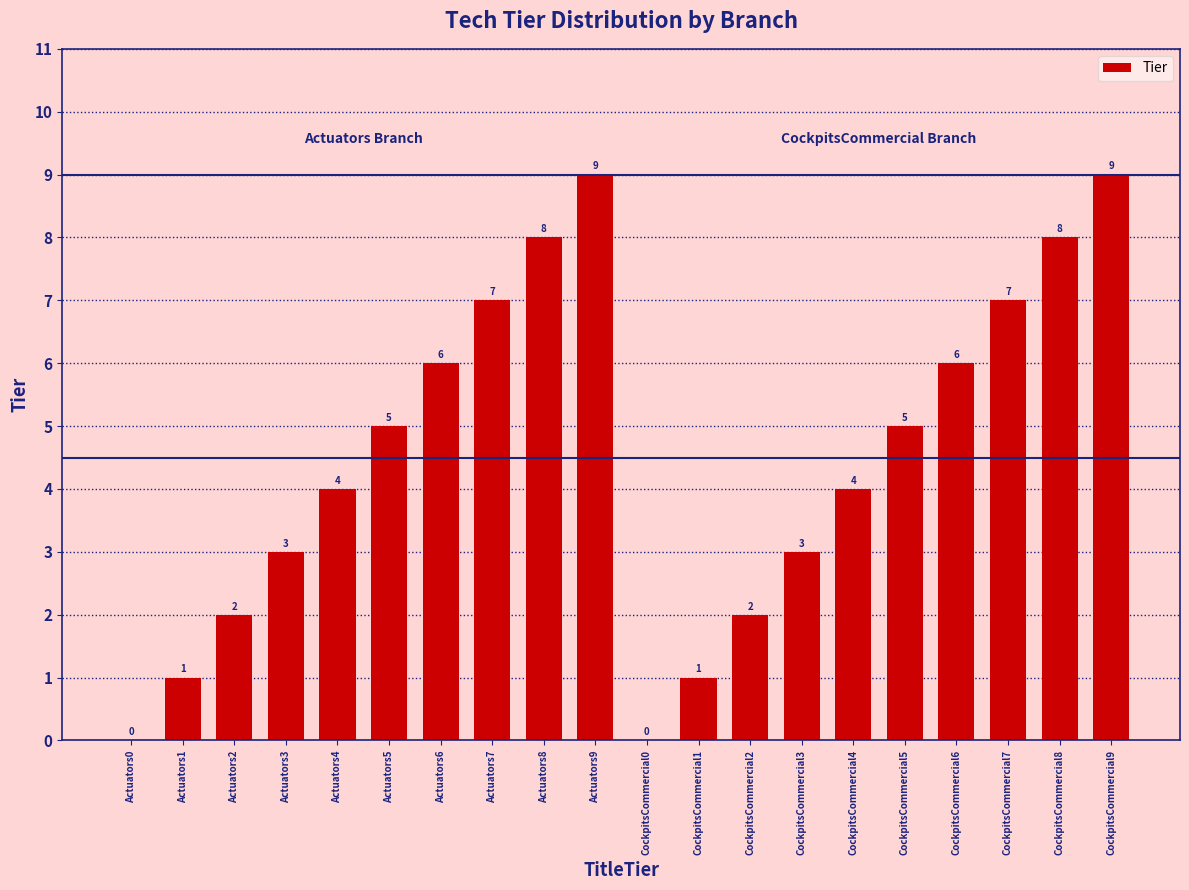

Does the chart contain stacked bars?

No